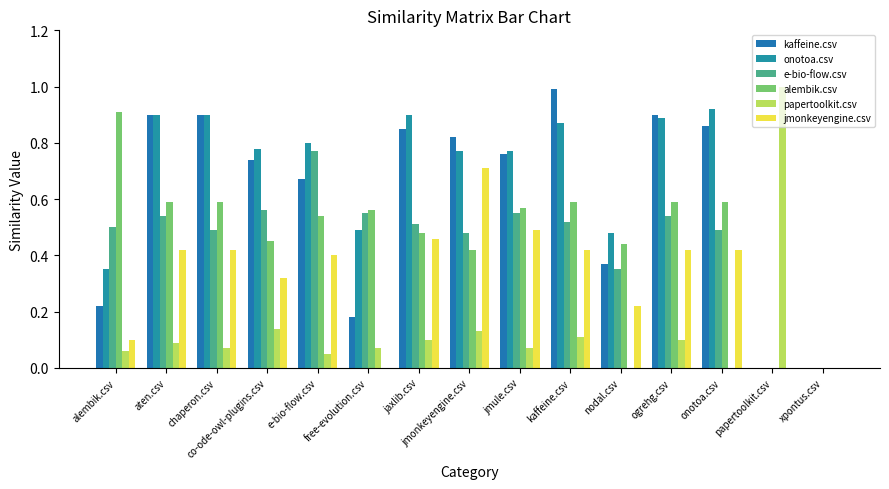

Which category has the lowest value in the alembik.csv series?

papertoolkit.csv